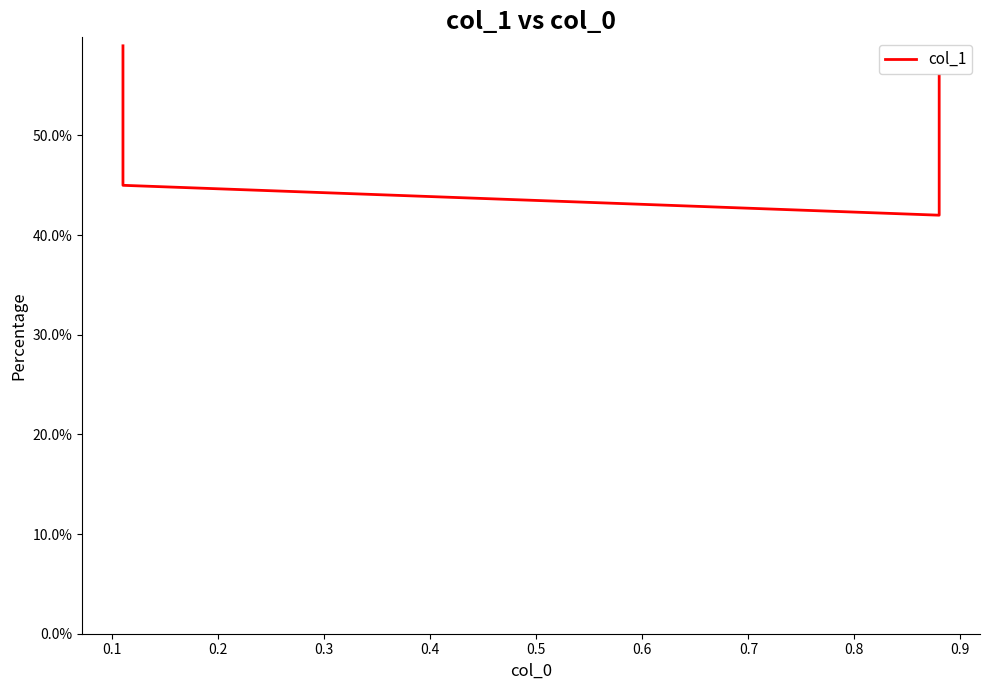

Which has a higher value, 0.1 or 0.2?

0.1